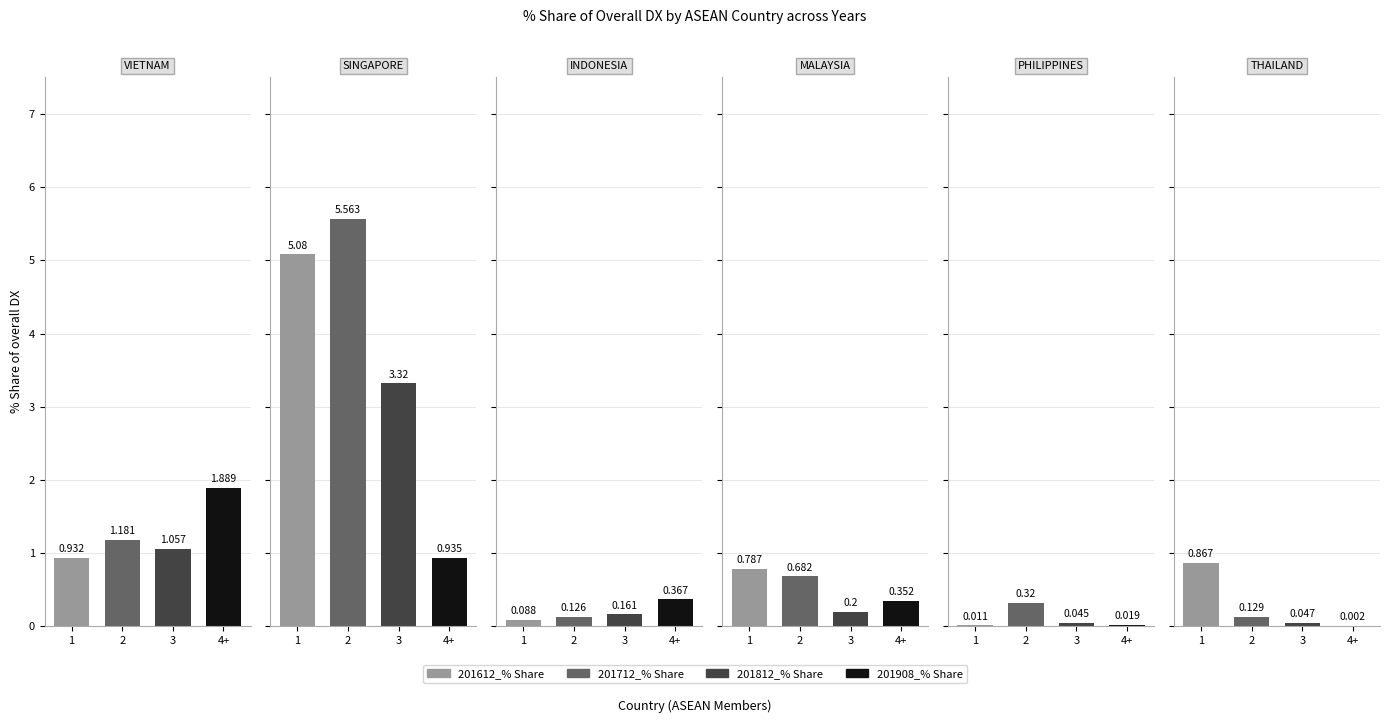

What is the value of the 201712_% Share bar at the 6th from the left?

0.1